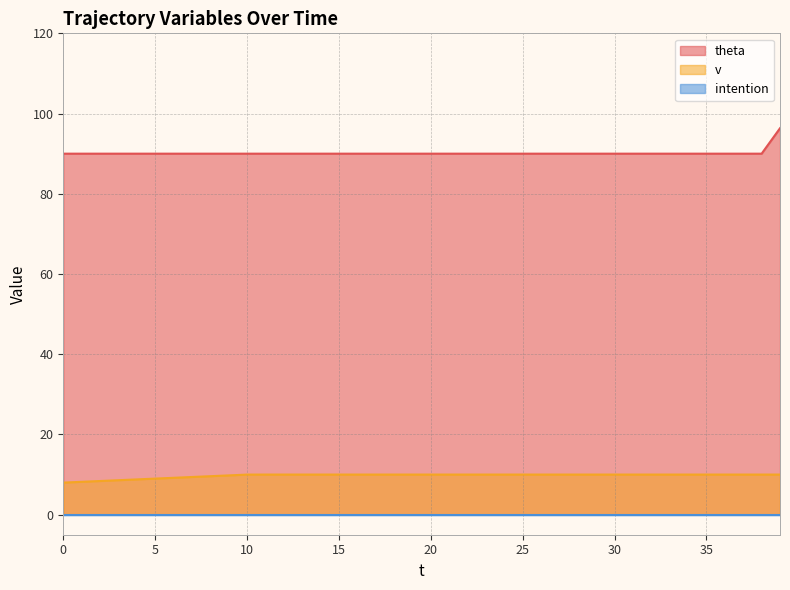

Is it true that theta equals 55.7 at 5?

False